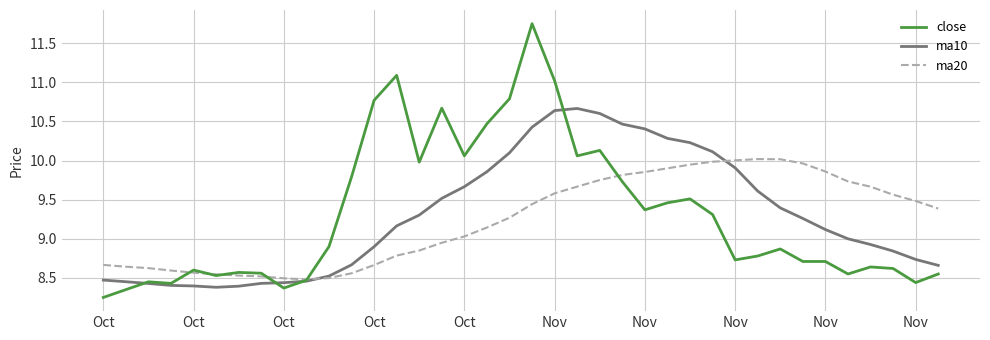

Which series has the widest spread of values?

close